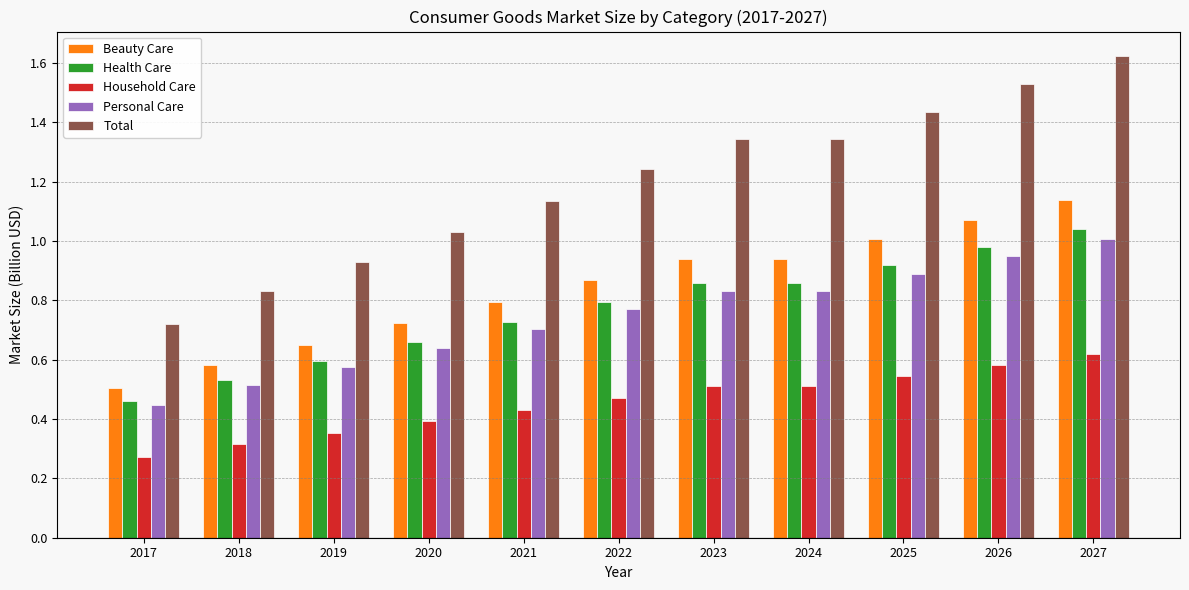

At which label does Total reach its peak?

2027